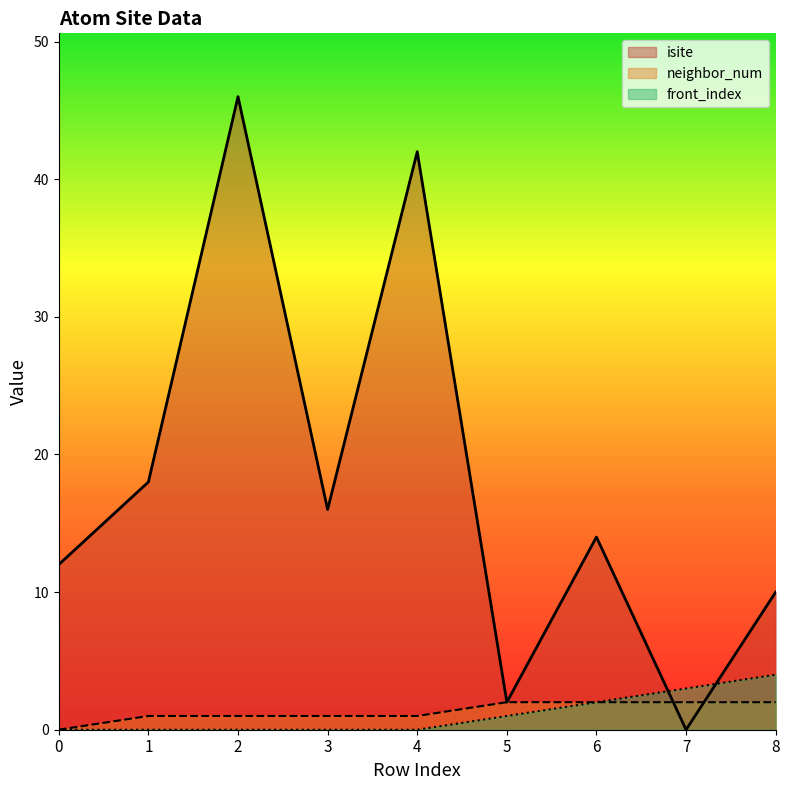

Reading right to left, transcribe all the data shown in this chart.

isite: 10	0	14	2	42	16	46	18	12
neighbor_num: 2	2	2	2	1	1	1	1	0
front_index: 4	3	2	1	0	0	0	0	0